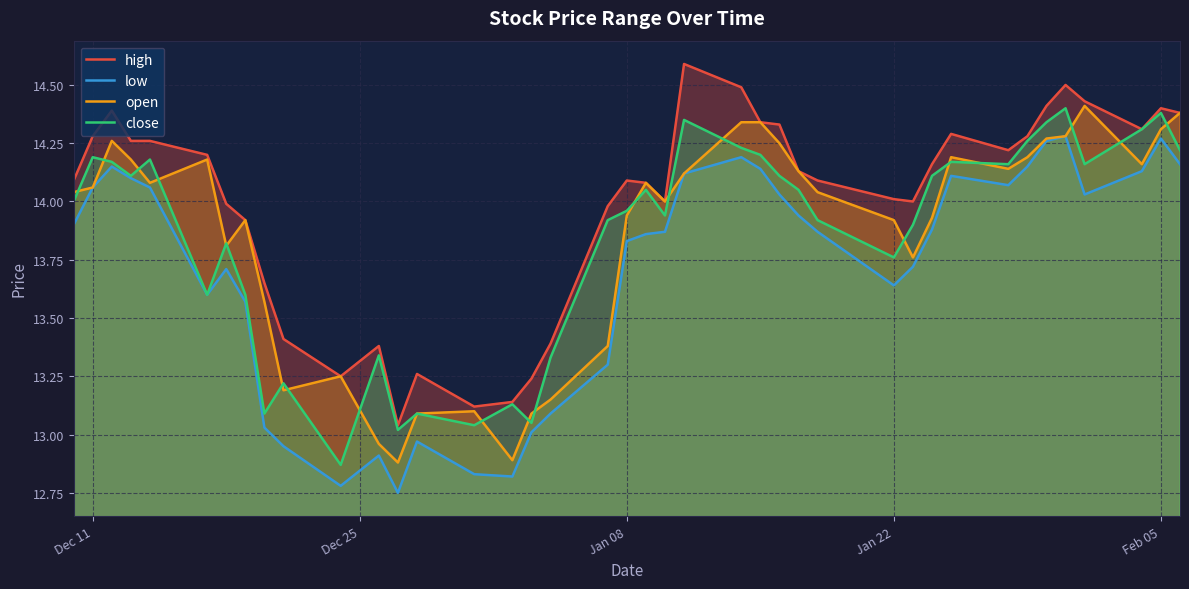

List the series in order of their peak value, lowest first.

low, close, open, high